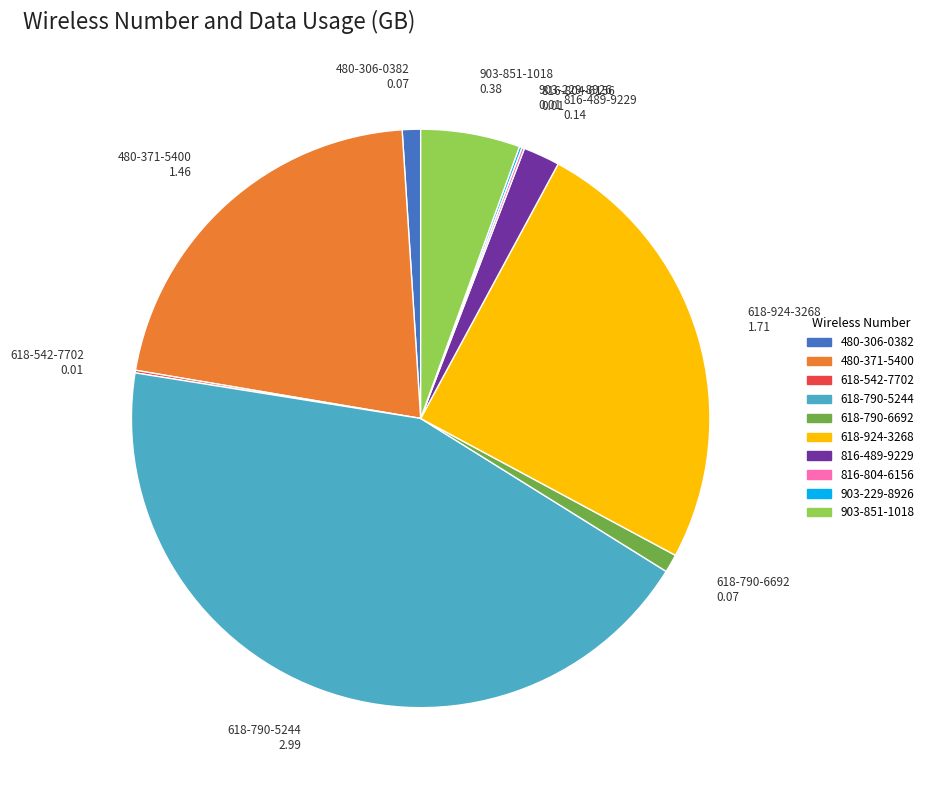

What is the largest slice in the pie chart?

618-790-5244